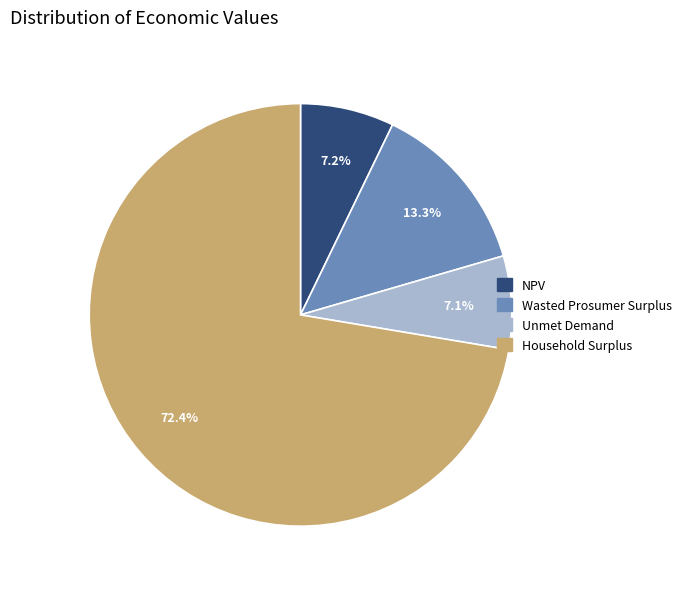

To the nearest percent, what is the combined percentage of Unmet Demand and Wasted Prosumer Surplus?

20%